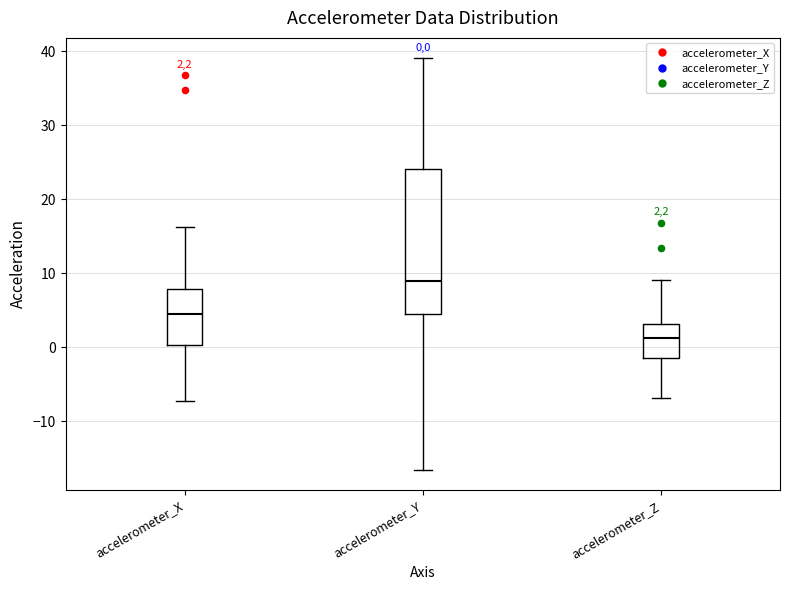

Which box has the highest median line?

accelerometer_Y